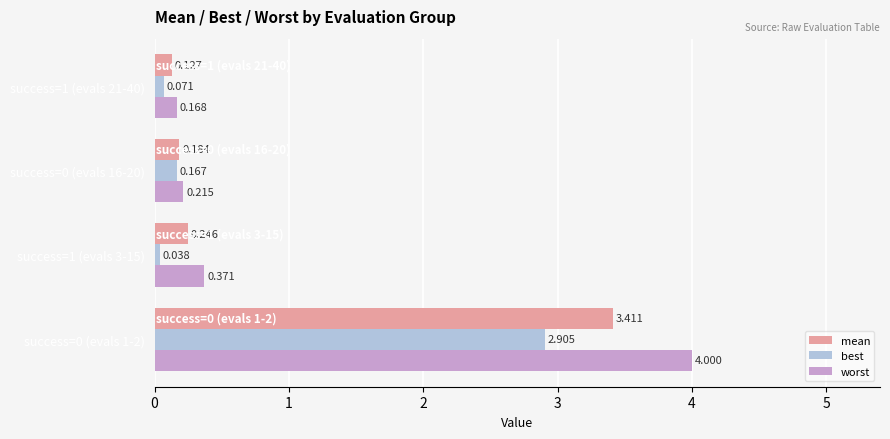

Rank the series by their average value, from lowest to highest.

best, mean, worst